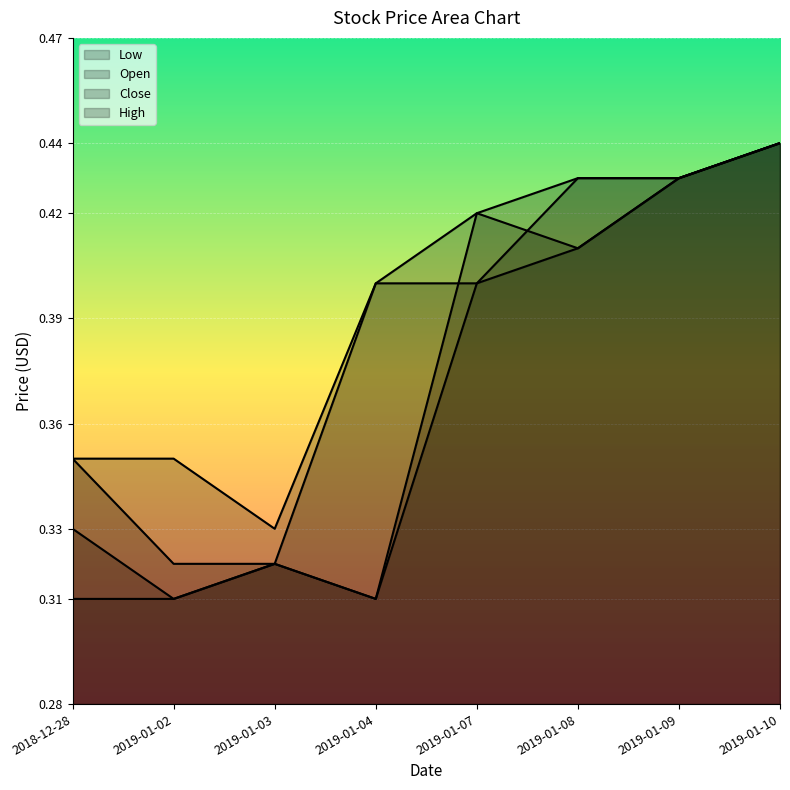

The value of Low at 2018-12-28 is 0.3. True or false?

True